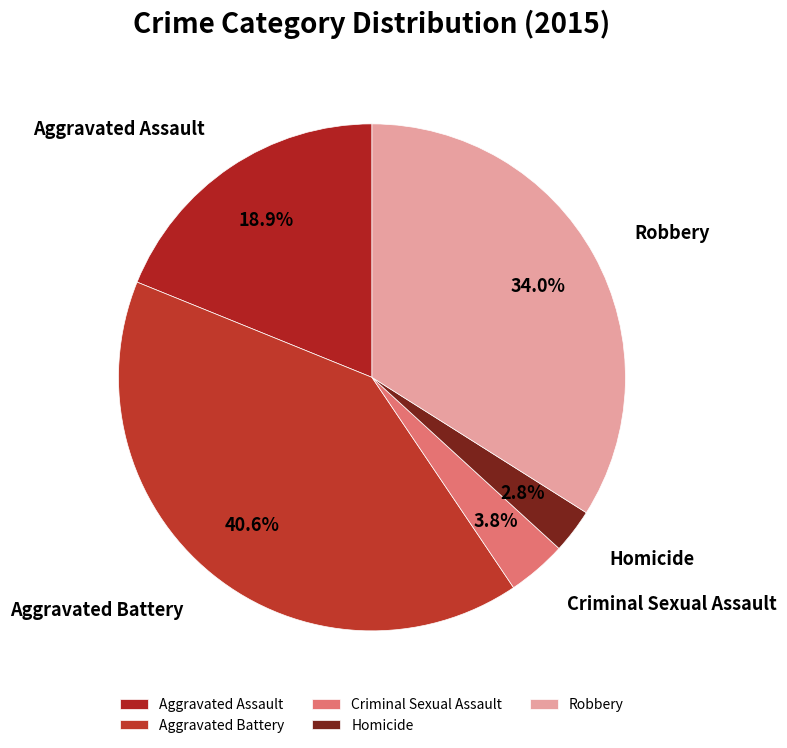

What is the smallest slice in the pie chart?

Homicide